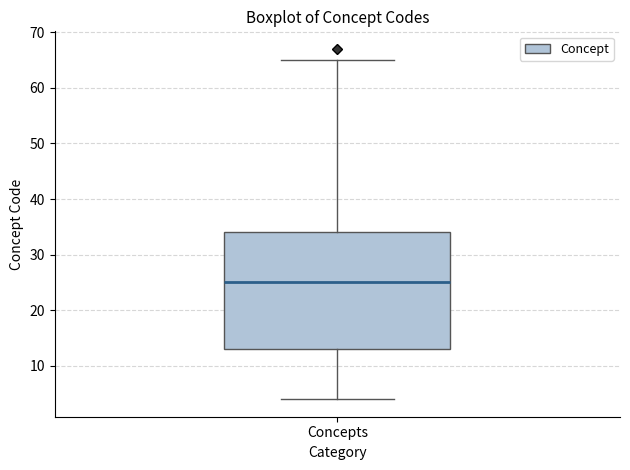

Read this box plot against the y-axis: the position of the median line, the range covered by the box, and the ends of both whiskers. The values are not printed on the chart, so give them approximately, as read against the axis.

median 25, box 13 to 34, whiskers 4 to 65